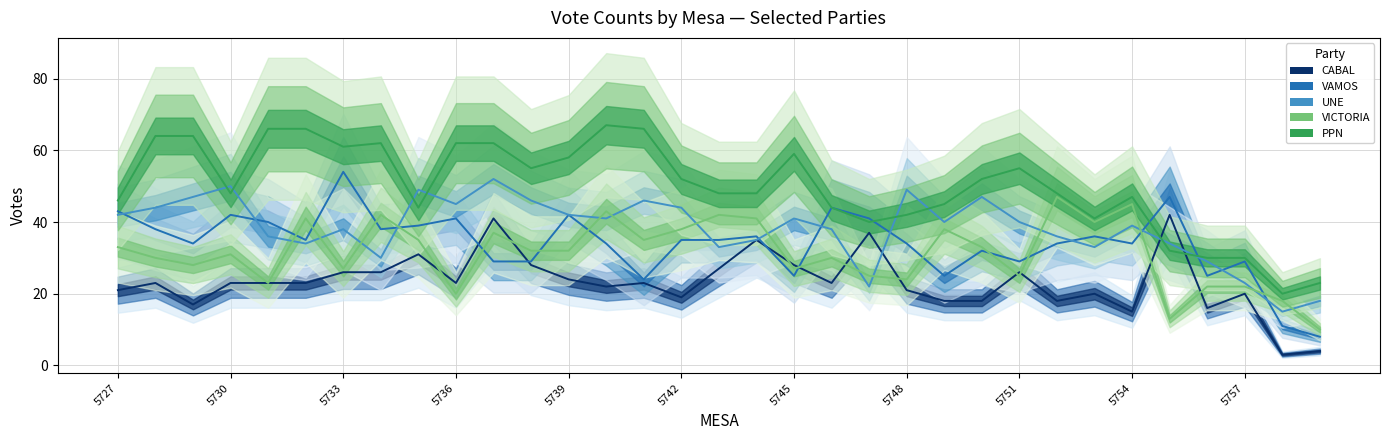

Between 19 and 23, which series saw the biggest shift?

VAMOS